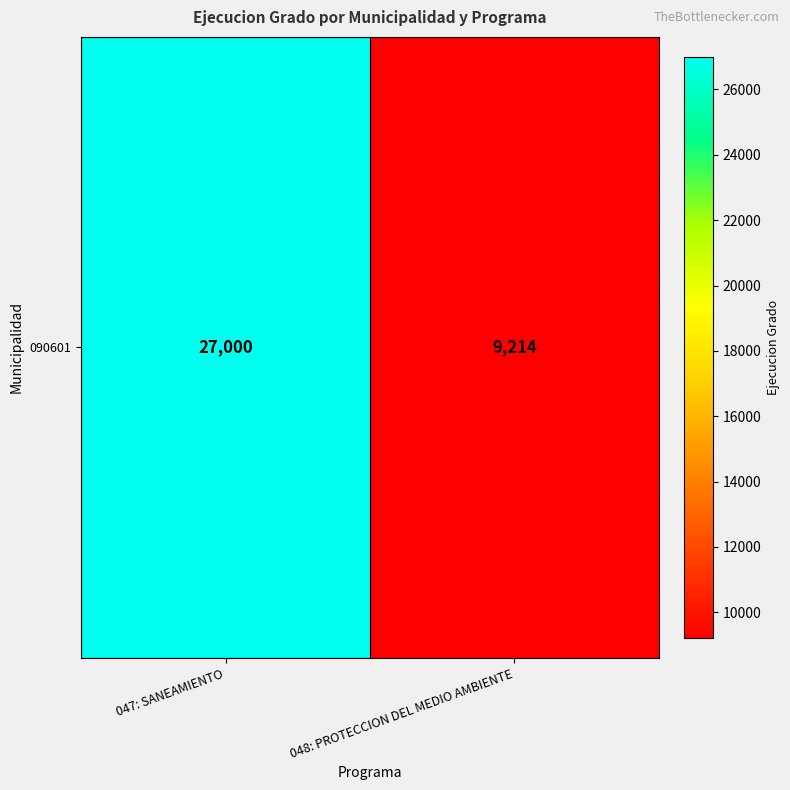

What is the difference between the maximum and minimum values?

17786